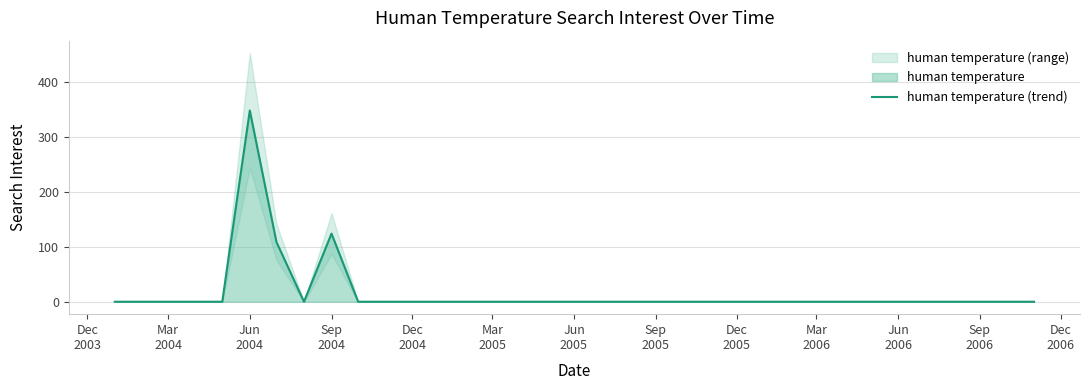

What is the maximum value for human temperature (trend)?

347.5